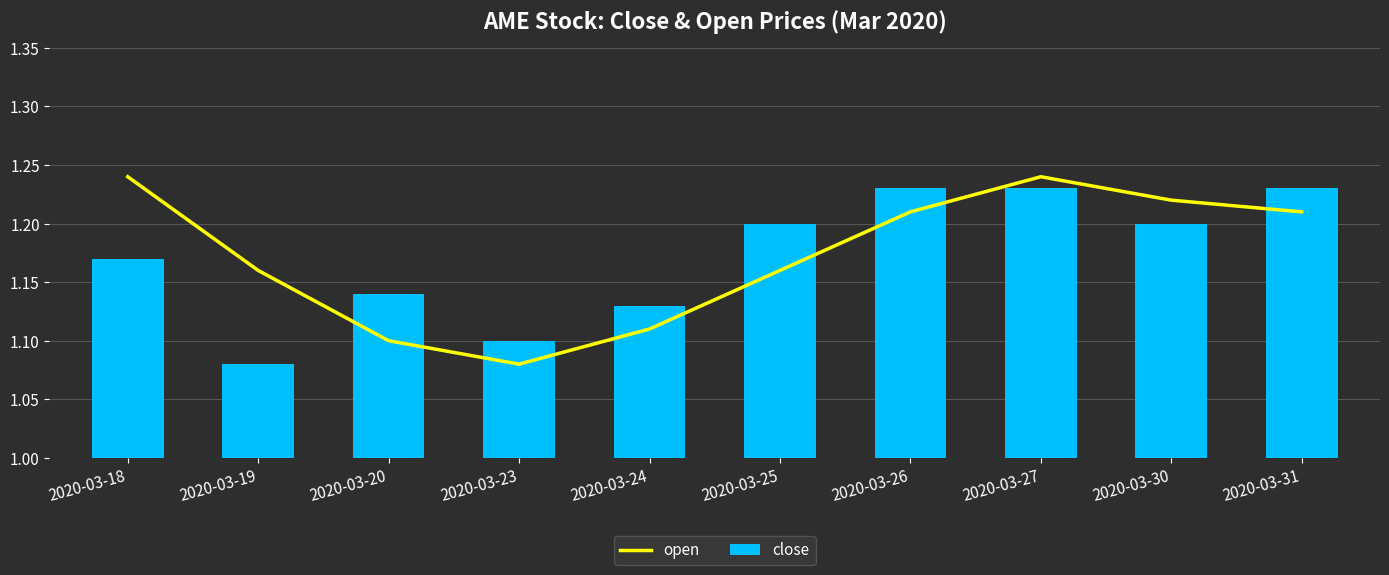

How many distinct data groups are displayed?

2